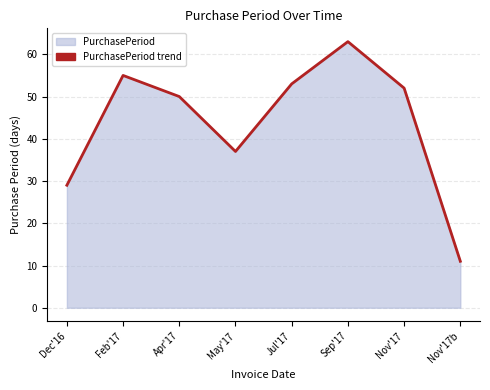

What is the sum of all values?

350